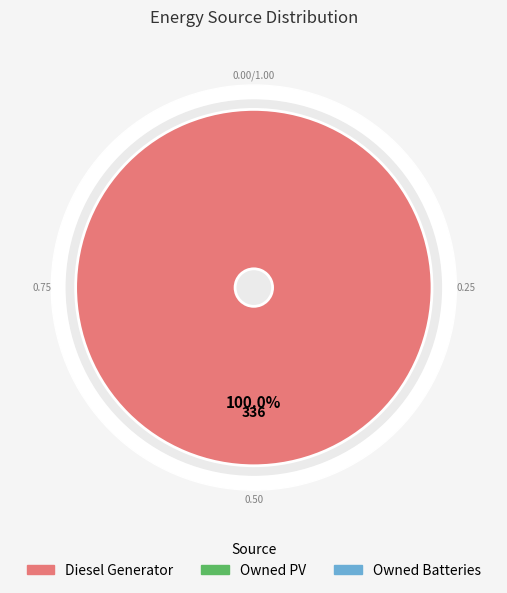

What portion of the pie excludes Owned PV?

100.0%